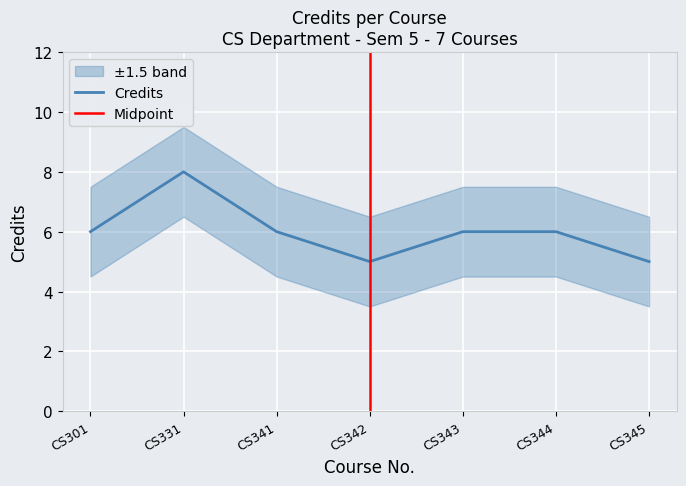

What is the value of the 2nd point from the left?

8